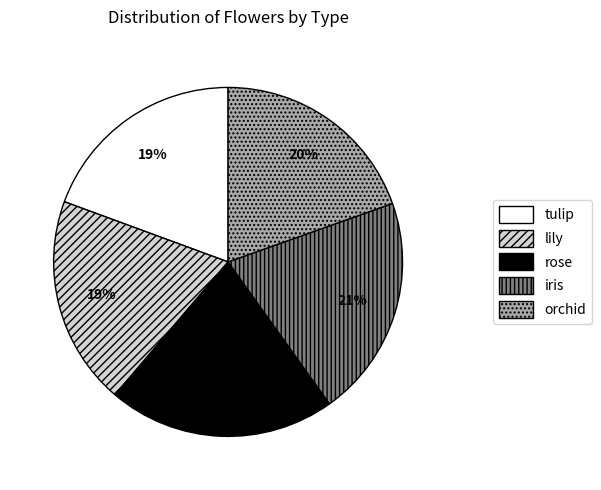

To the nearest percent, what portion does rose represent?

21%